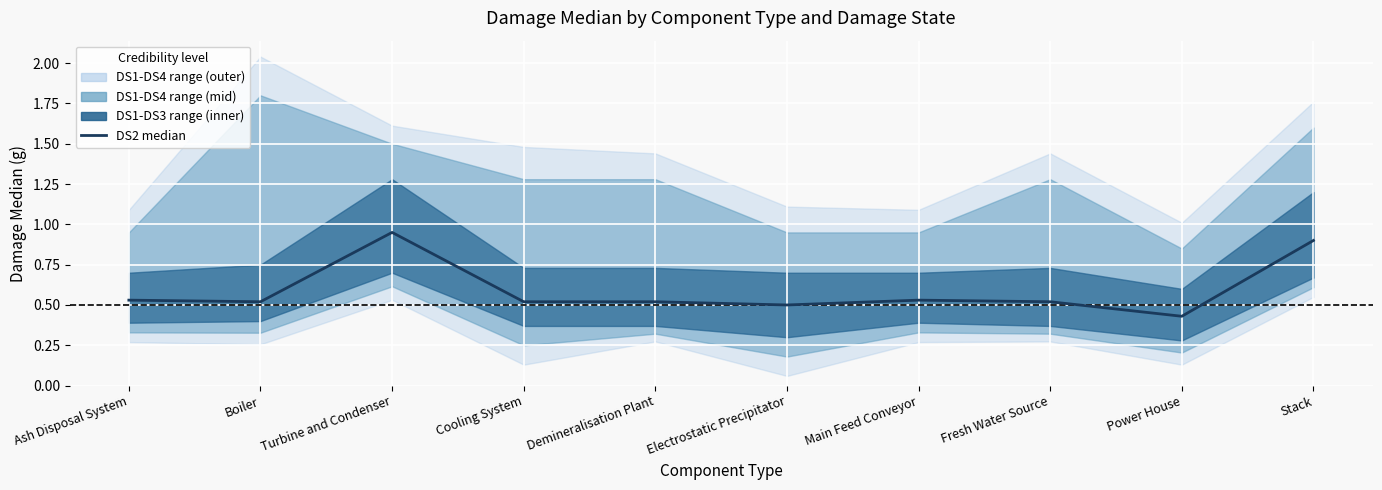

Which label corresponds to the largest value in the chart?

Turbine and Condenser